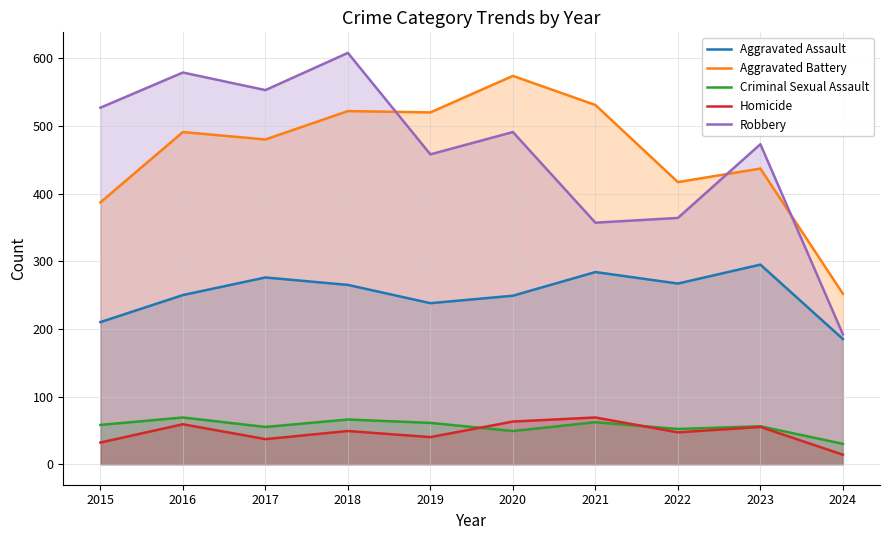

List the series in order of their peak value, lowest first.

Criminal Sexual Assault, Homicide, Aggravated Assault, Aggravated Battery, Robbery